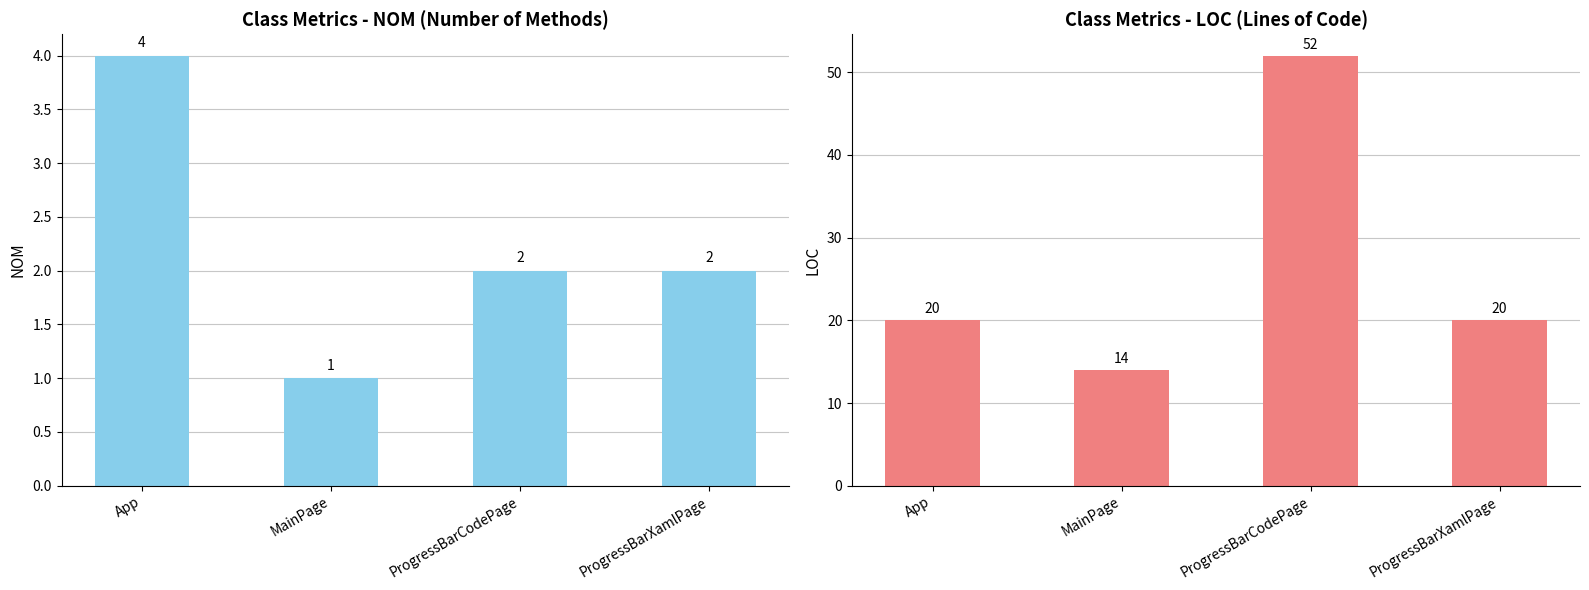

Reading left to right, list all the values displayed in this chart.

NOM: App=4	MainPage=1	ProgressBarCodePage=2	ProgressBarXamlPage=2
LOC: App=20	MainPage=14	ProgressBarCodePage=52	ProgressBarXamlPage=20